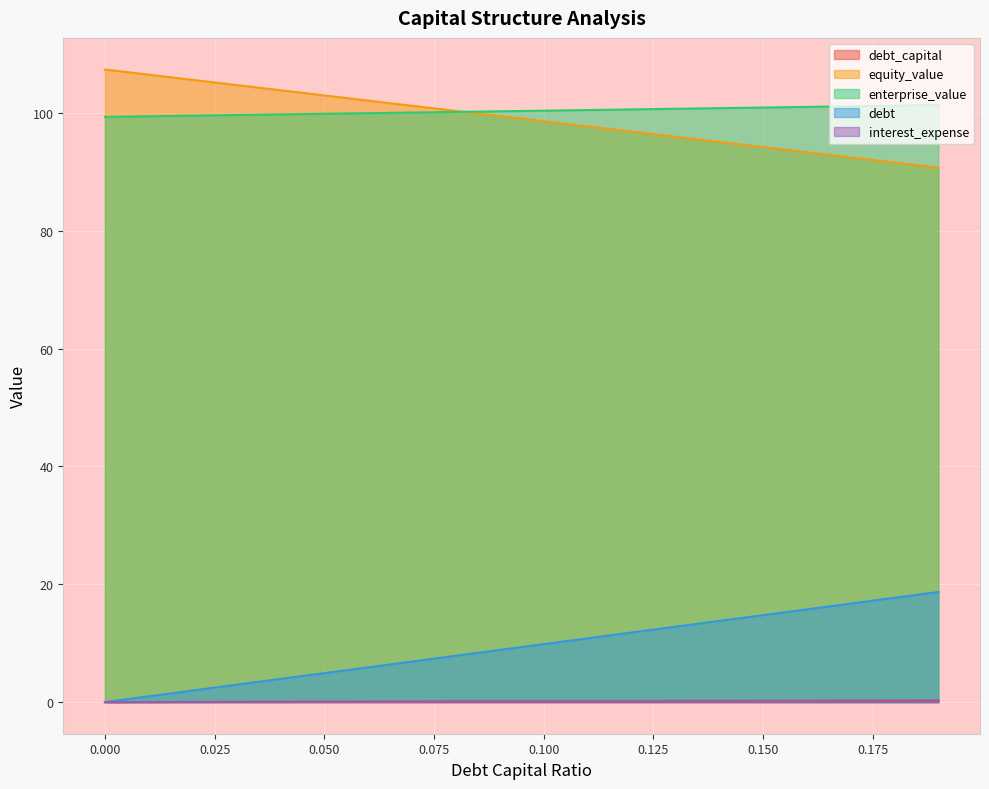

True or false: enterprise_value and debt_capital intersect in this chart.

False